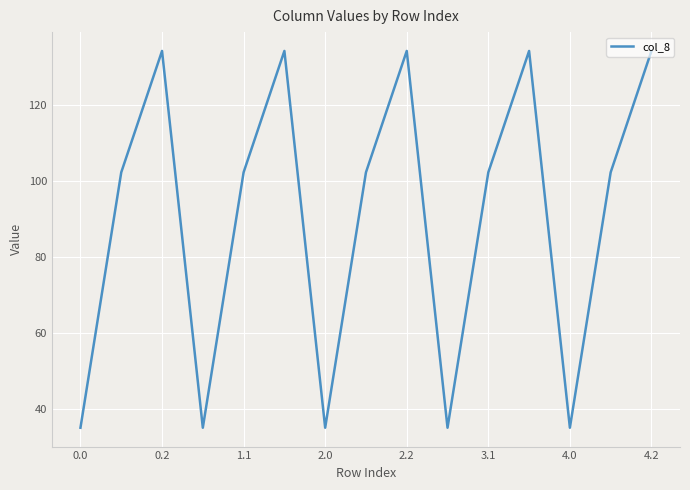

How many lines are shown in the chart?

1